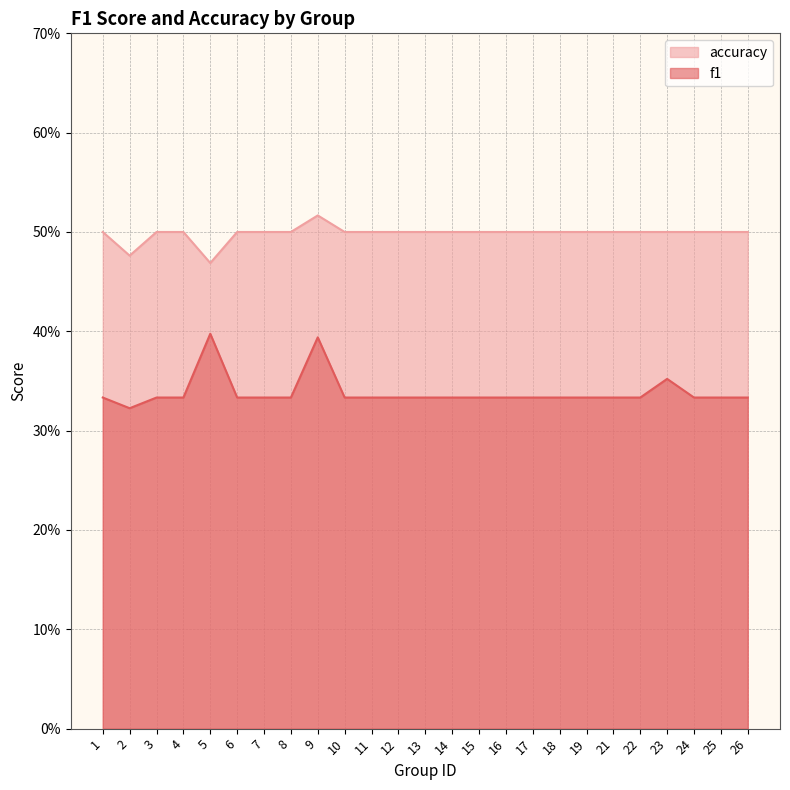

What is the smallest value displayed?

0.3